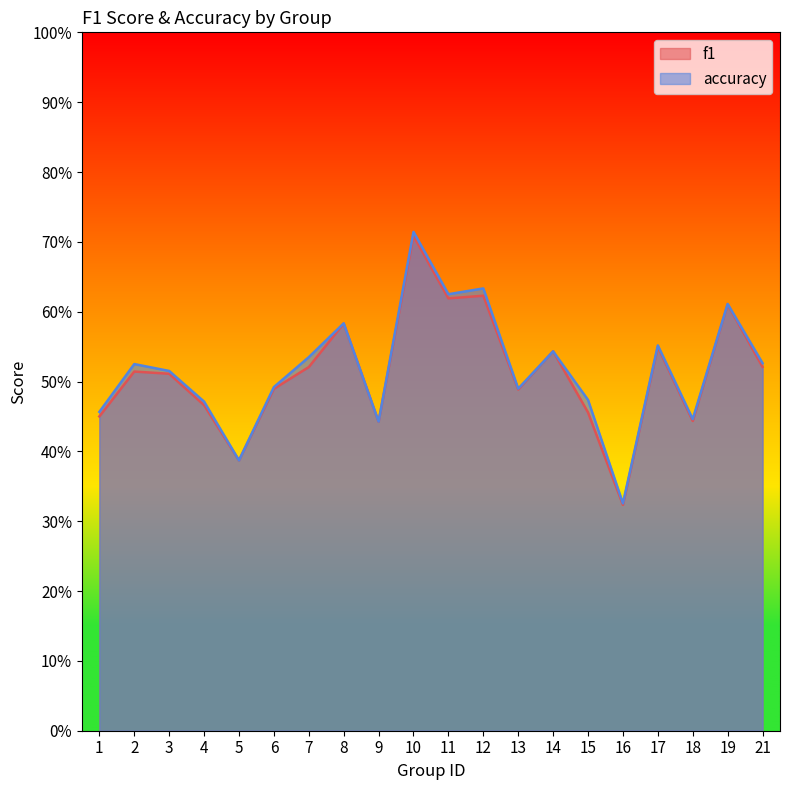

Where is f1 nearest to the value 0?

16